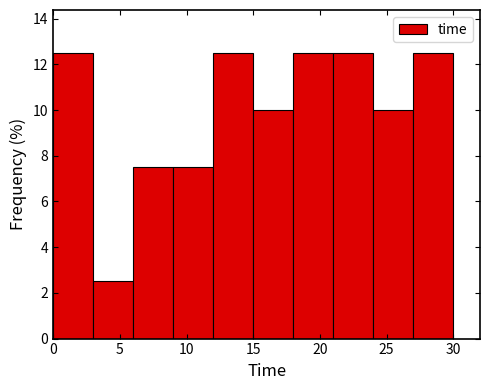

How tall is the bar that spans 3 to 6 on the x-axis? The values are not printed on the chart, so give them approximately, as read against the axis.

2.6